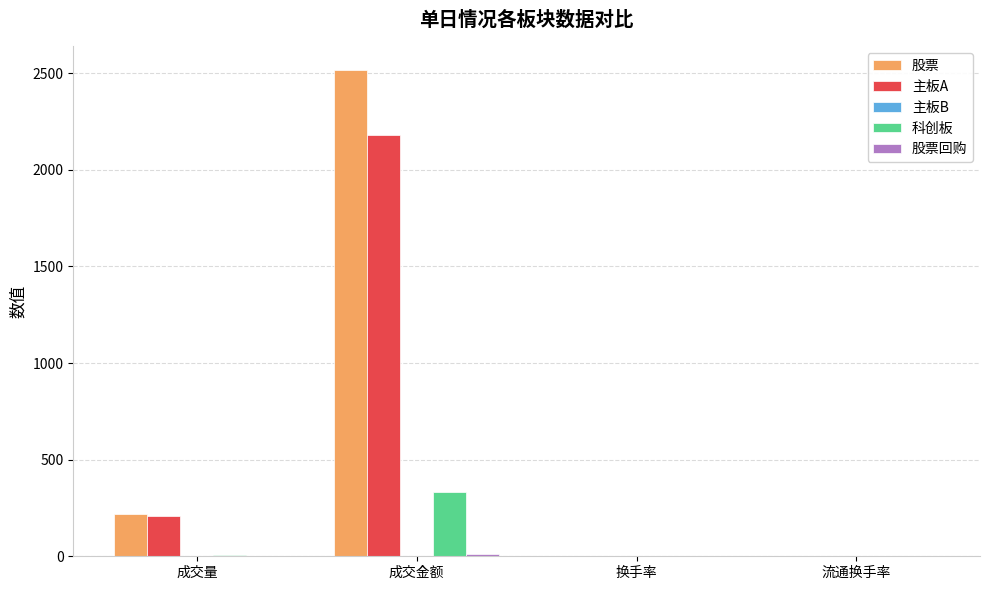

What is the sum of all 科创板 values?

343.7